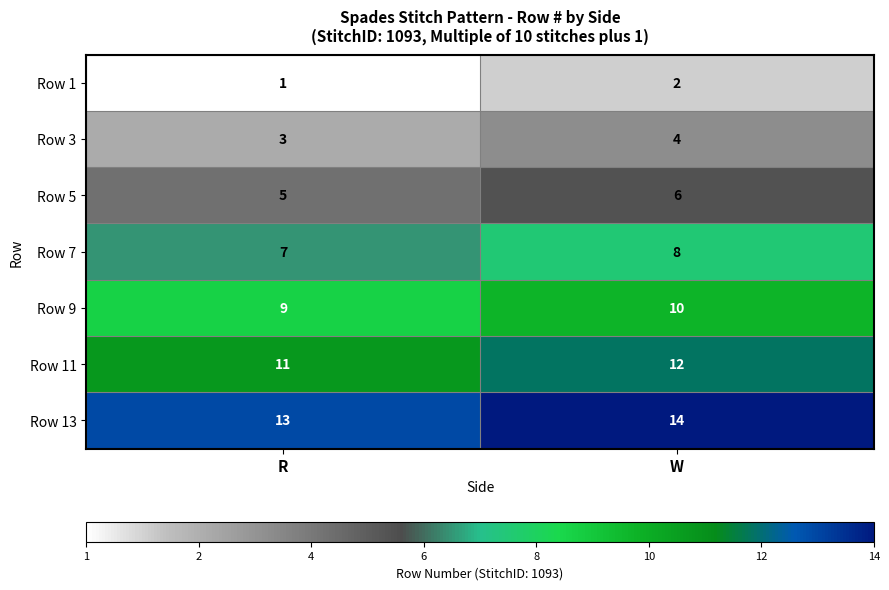

Rank the series by their average value, from lowest to highest.

Row 1, Row 3, Row 5, Row 7, Row 9, Row 11, Row 13